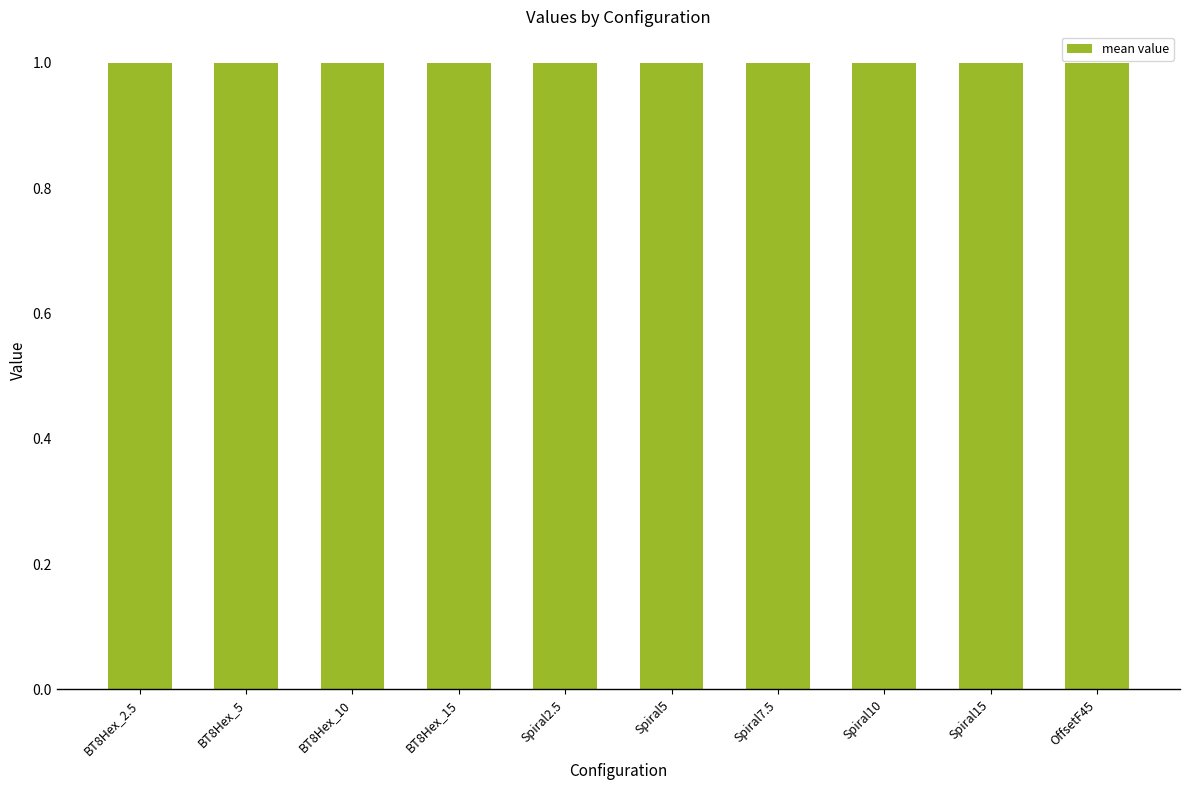

What is the sum of the values at Spiral2.5 and OffsetF45?

2.0